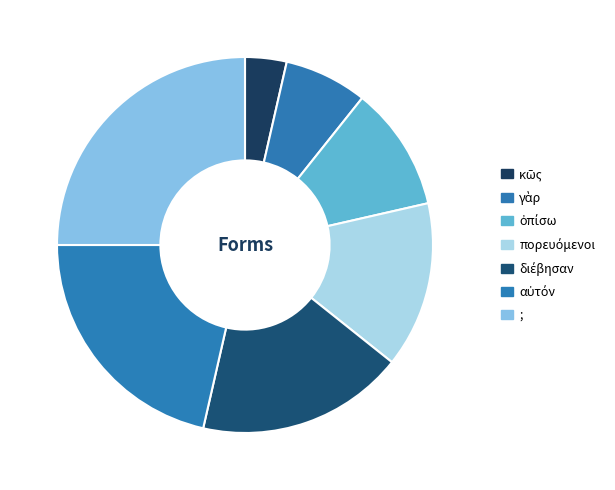

Does ; account for over 50% of the chart?

No